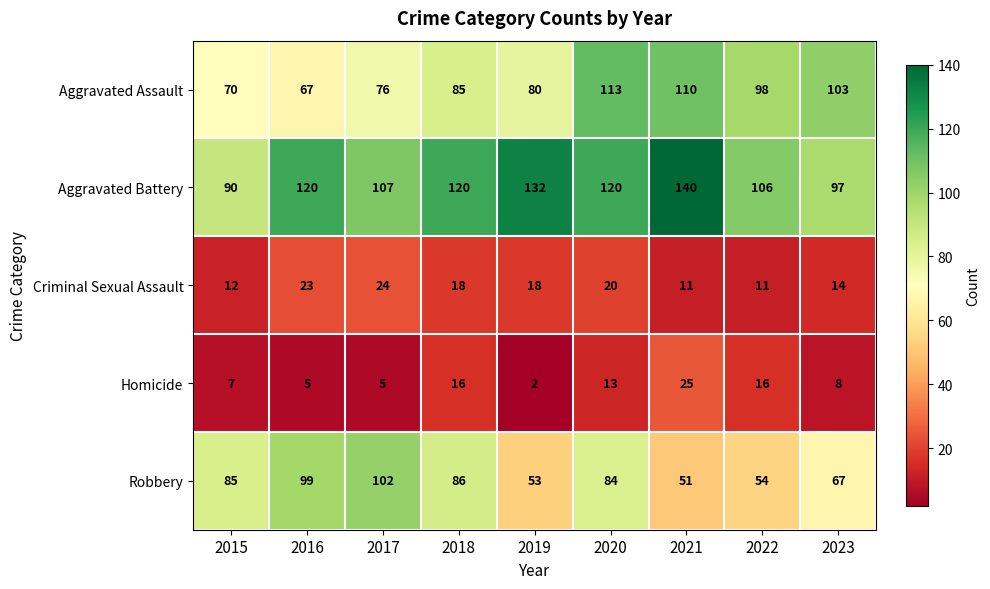

At which label does Criminal Sexual Assault first exceed 18?

2016